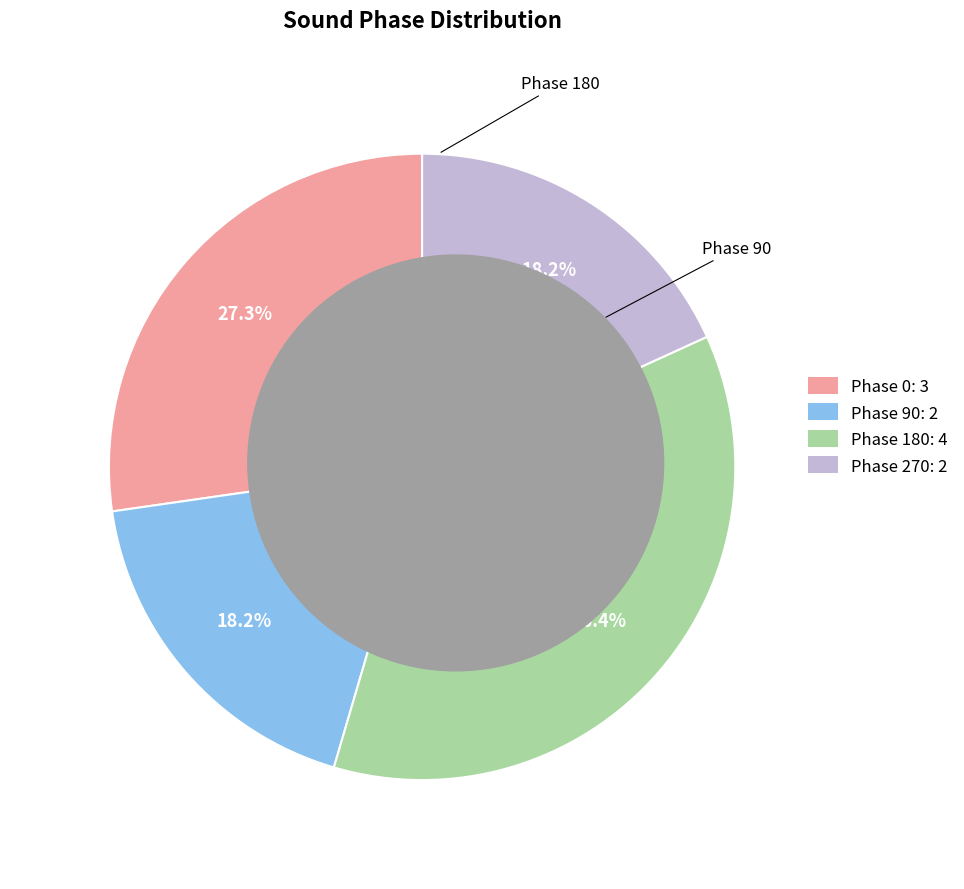

How many slices are in this pie chart?

4